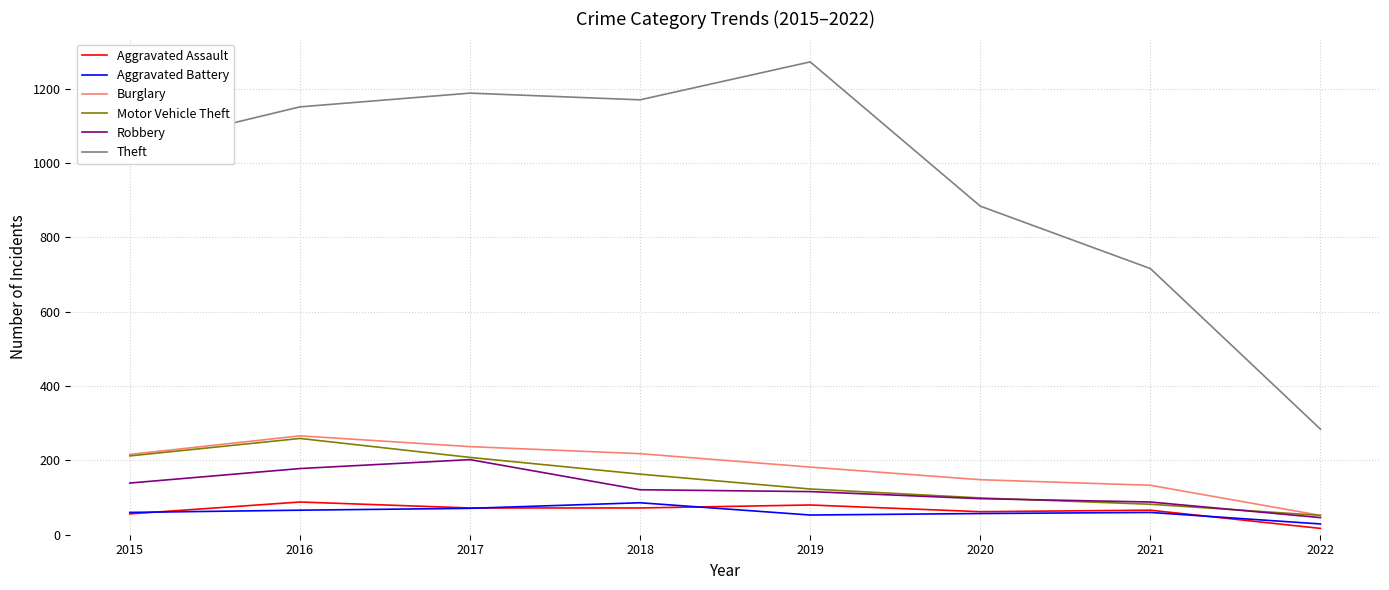

How many distinct data groups are displayed?

6